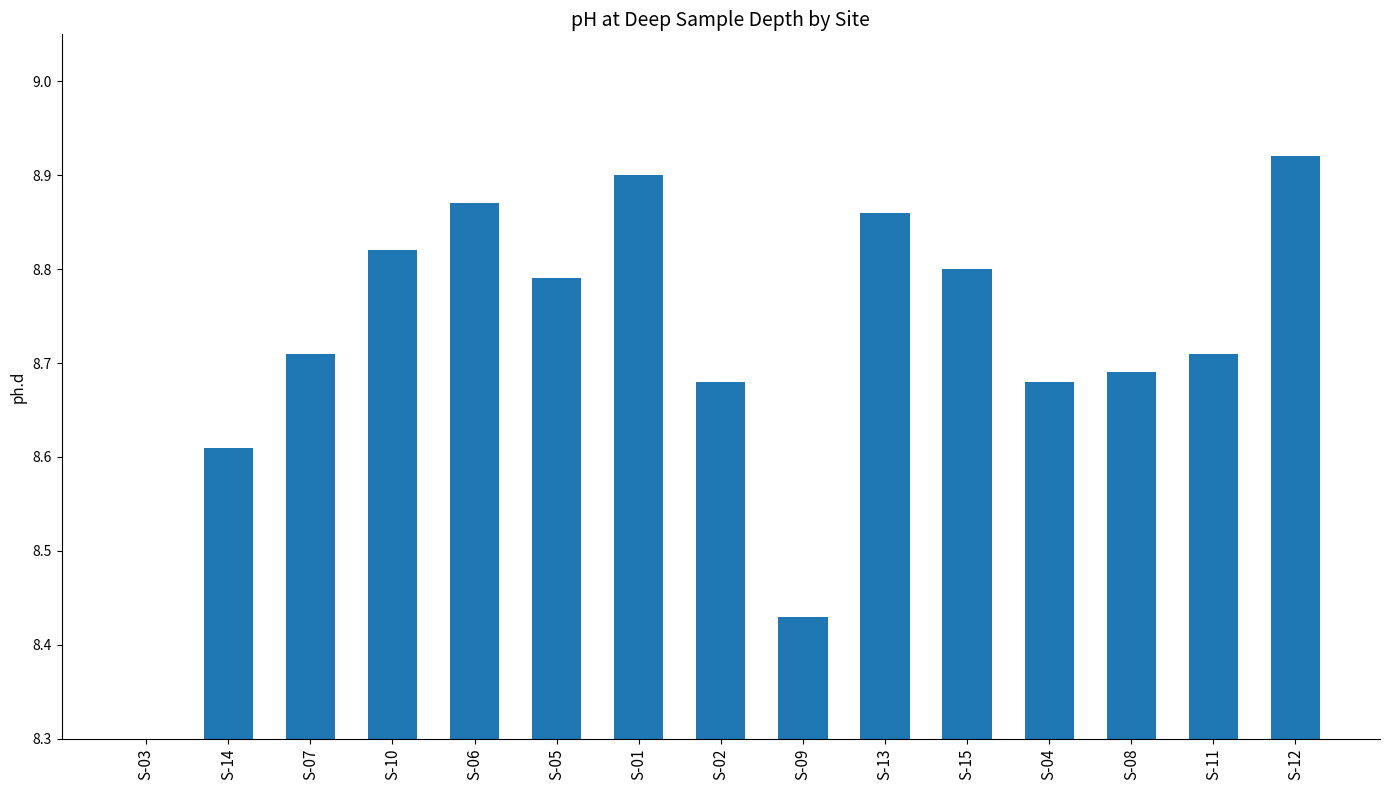

Rank the categories by value from highest to lowest.

S-12, S-01, S-06, S-13, S-10, S-15, S-05, S-07, S-11, S-08, S-02, S-04, S-14, S-09, S-03